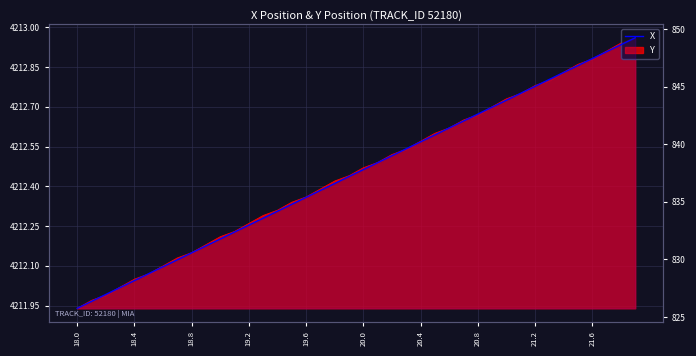

How many lines are shown in the chart?

1